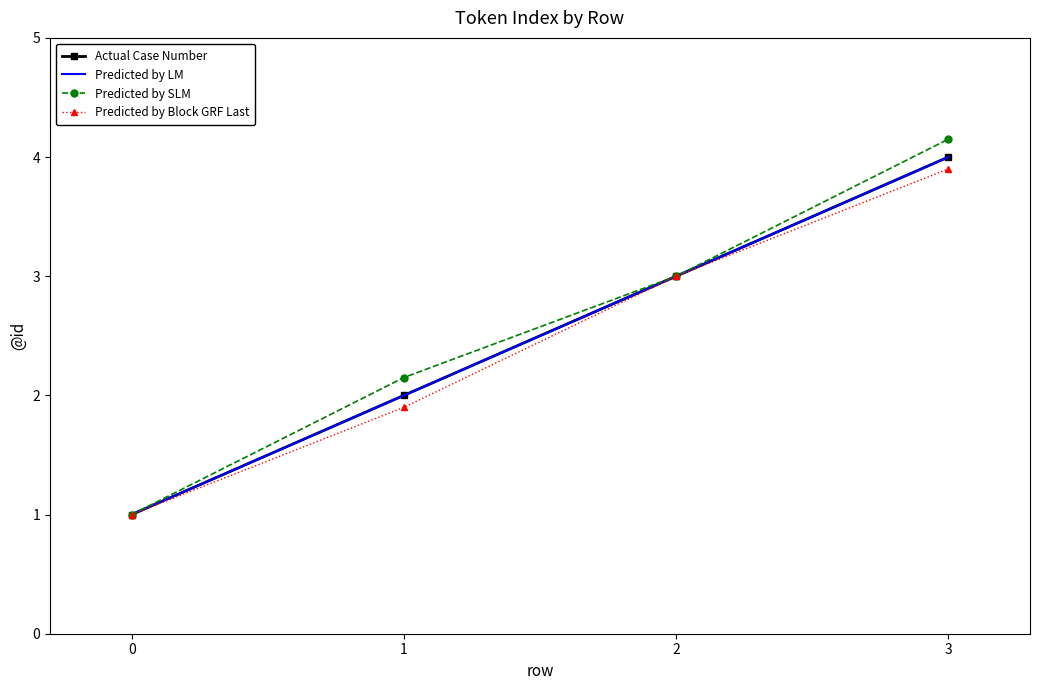

What is the value of the Predicted by SLM point at the 4th from the left?

4.2